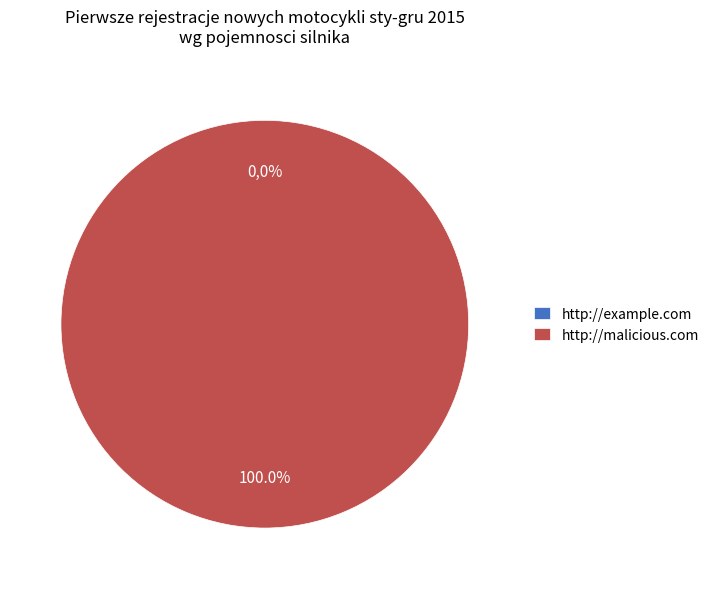

Which category has the biggest portion of the pie?

http://malicious.com